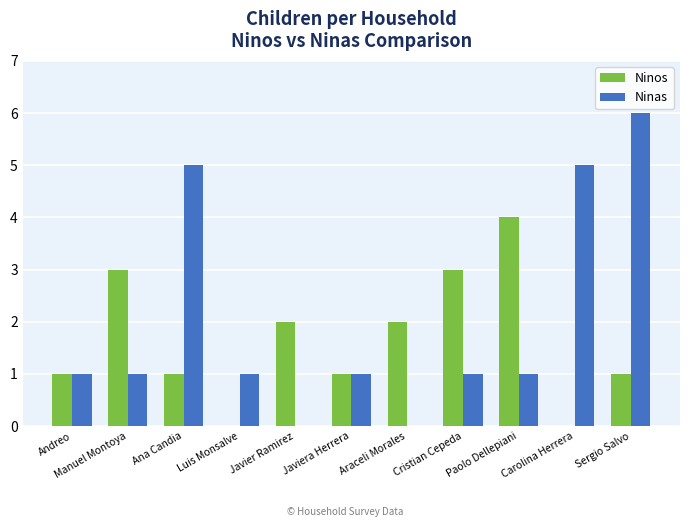

How many groups of bars are there?

11